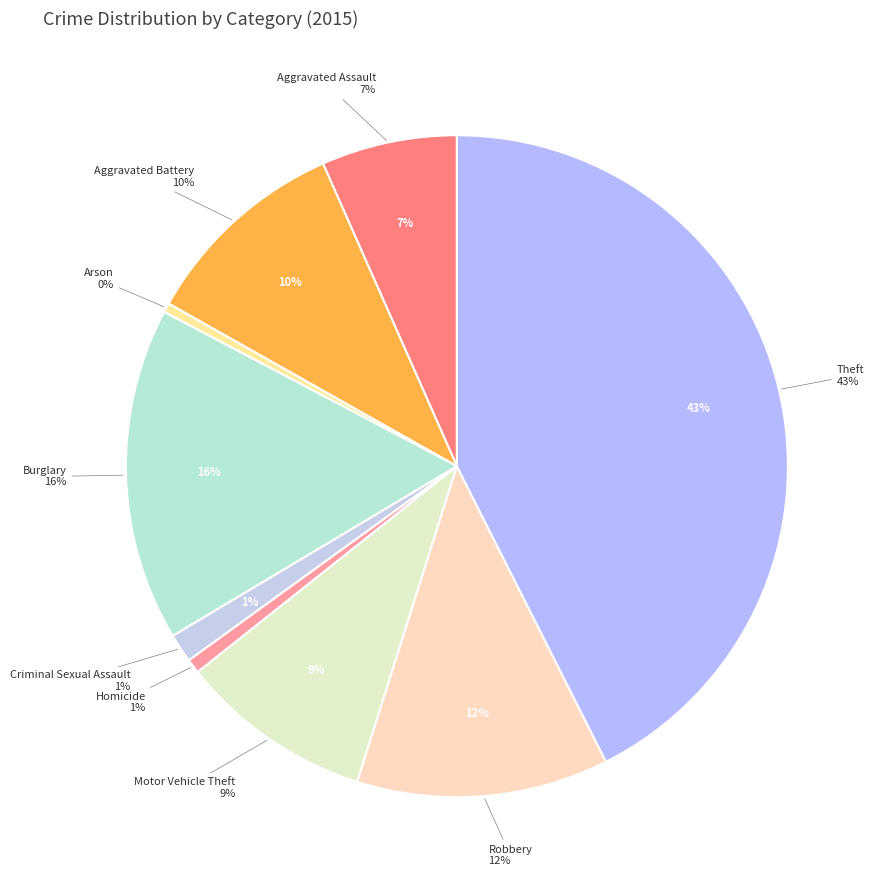

Rank the categories by value from highest to lowest.

Theft, Burglary, Robbery, Aggravated Battery, Motor Vehicle Theft, Aggravated Assault, Criminal Sexual Assault, Homicide, Arson